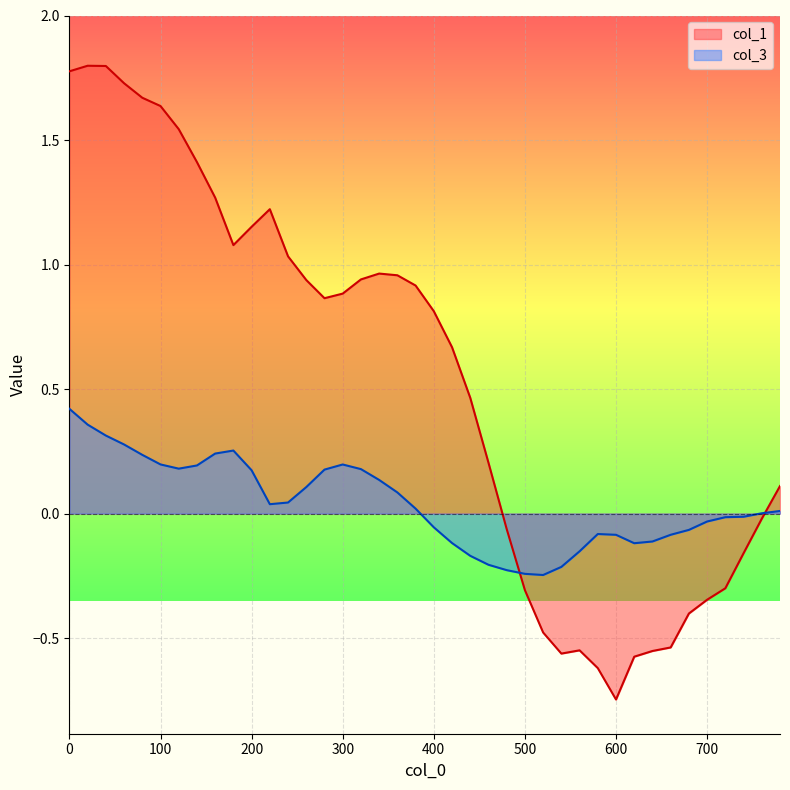

Which label corresponds to the largest value in the chart?

20